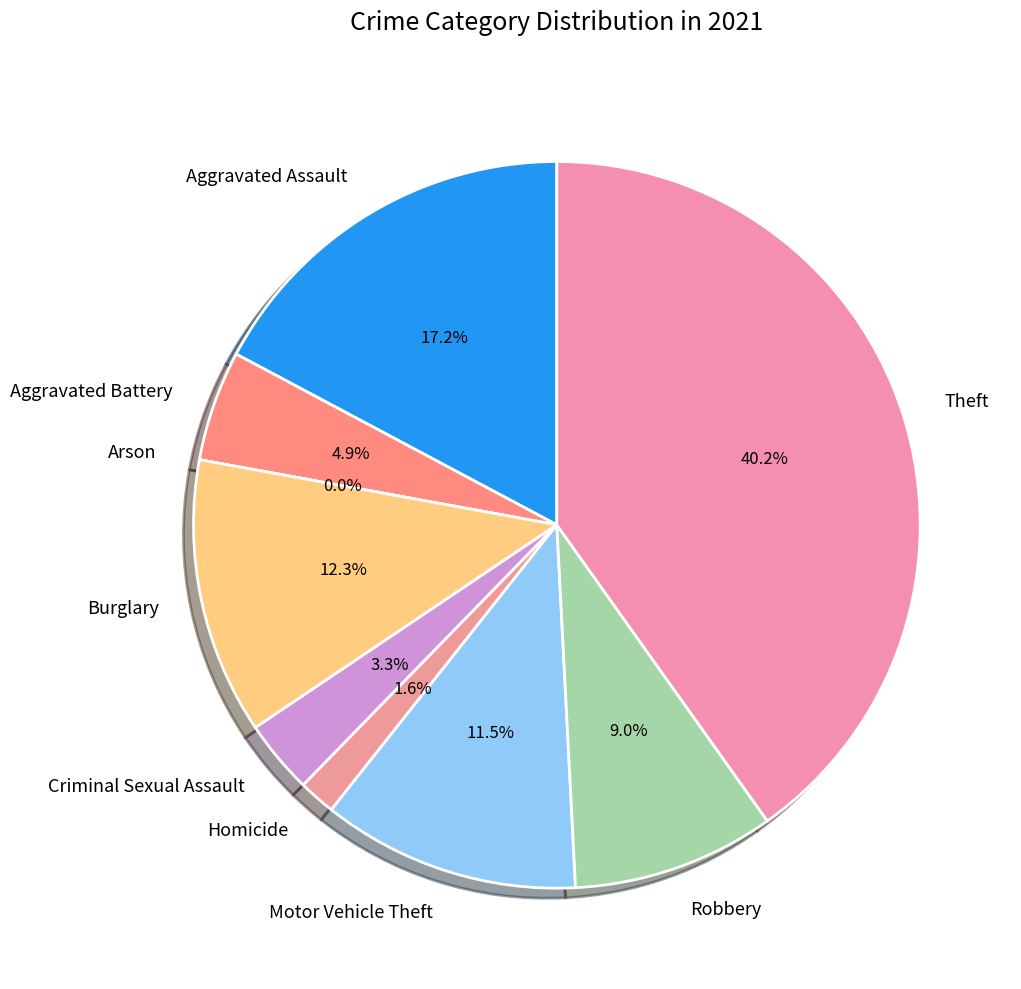

What is the total percentage of Aggravated Battery and Arson?

4.9%